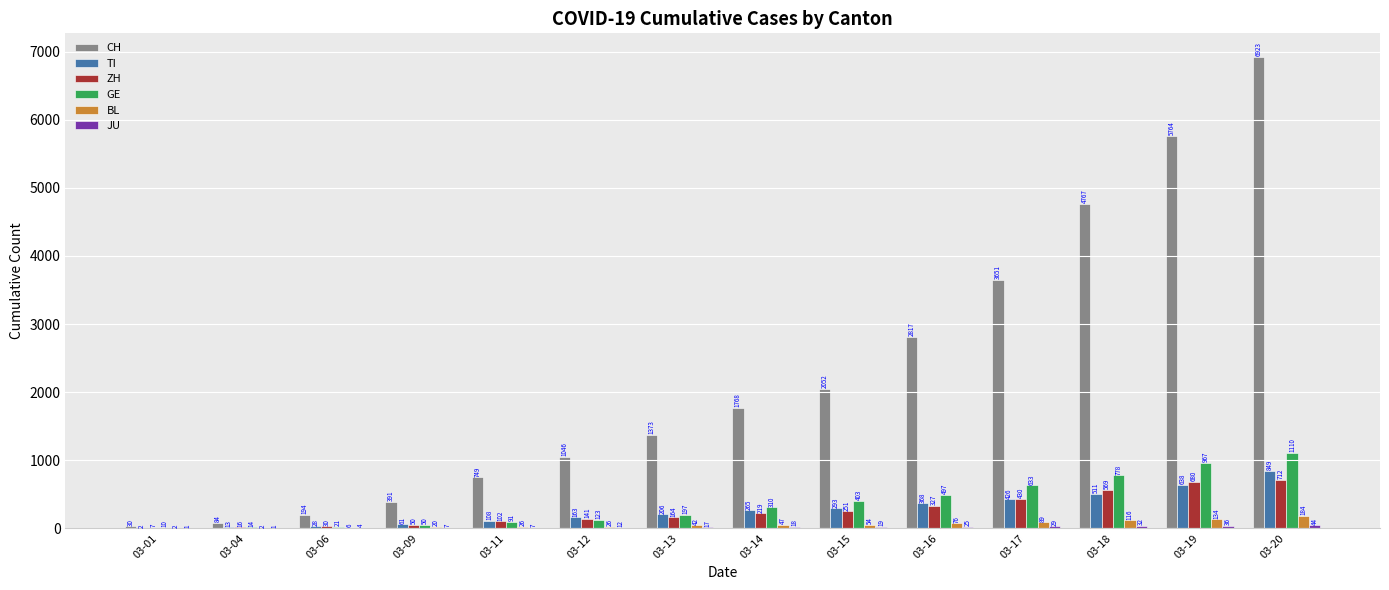

At which category is the sum across all series the highest?

03-20